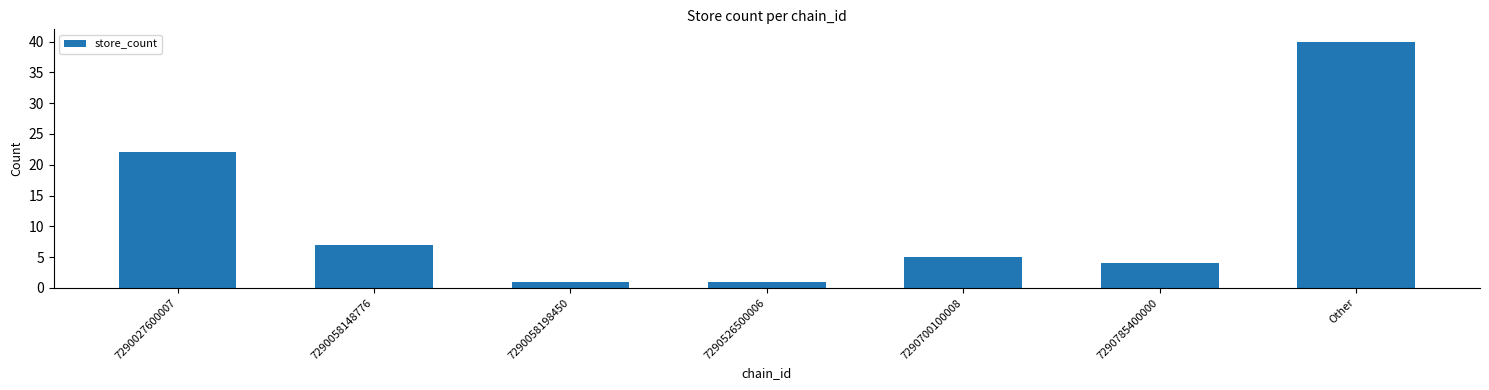

What is the change in value from 7290700100008 to 7290785400000?

-1